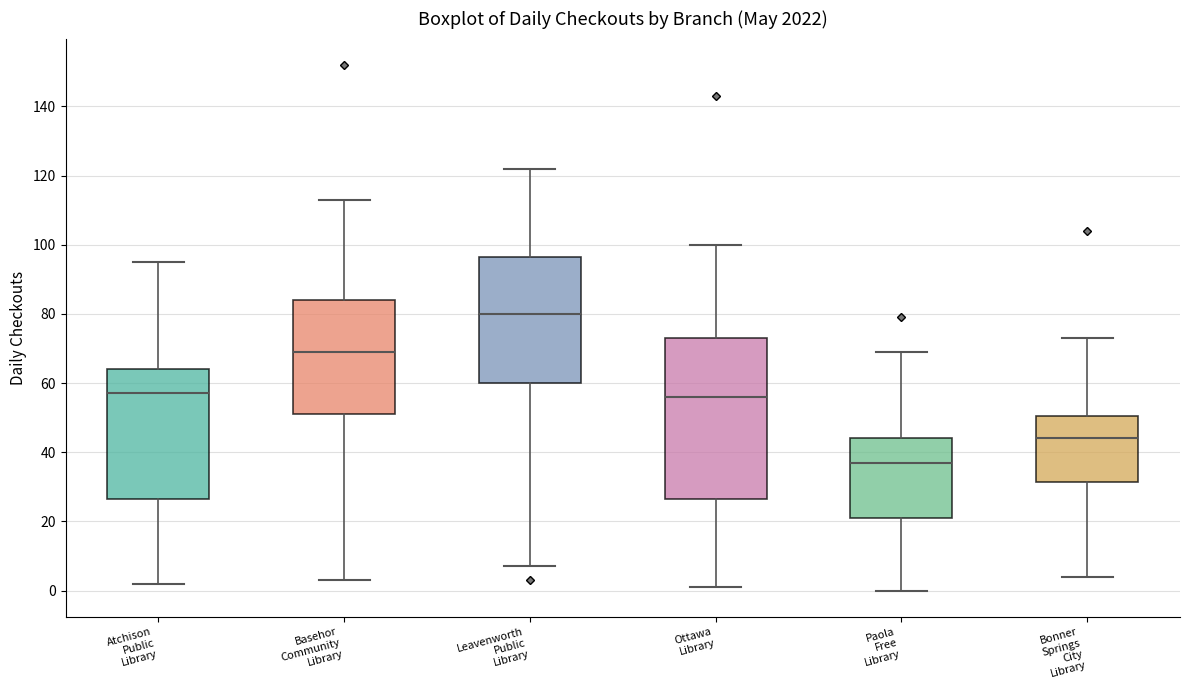

Comparing the boxes themselves (not the whiskers), which one is the tallest?

Ottawa Library